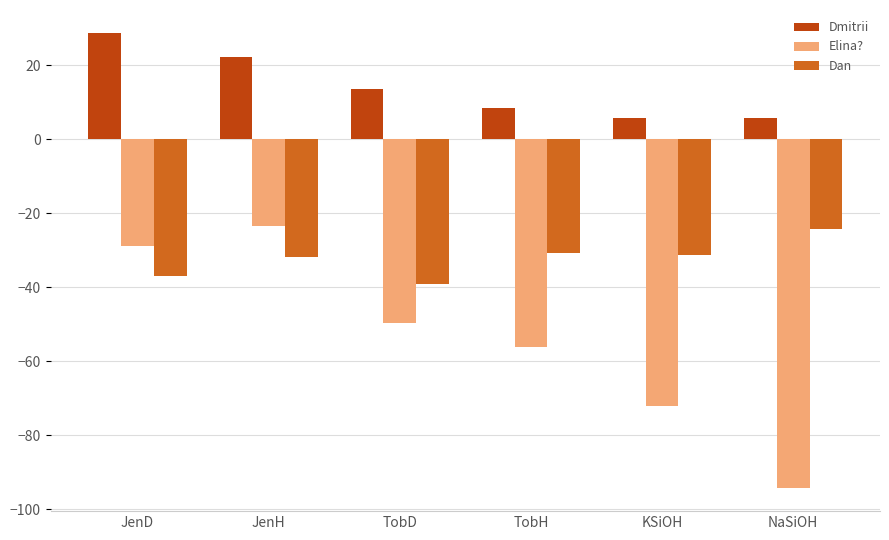

What are all the series names shown in the legend?

Dmitrii, Elina?, Dan